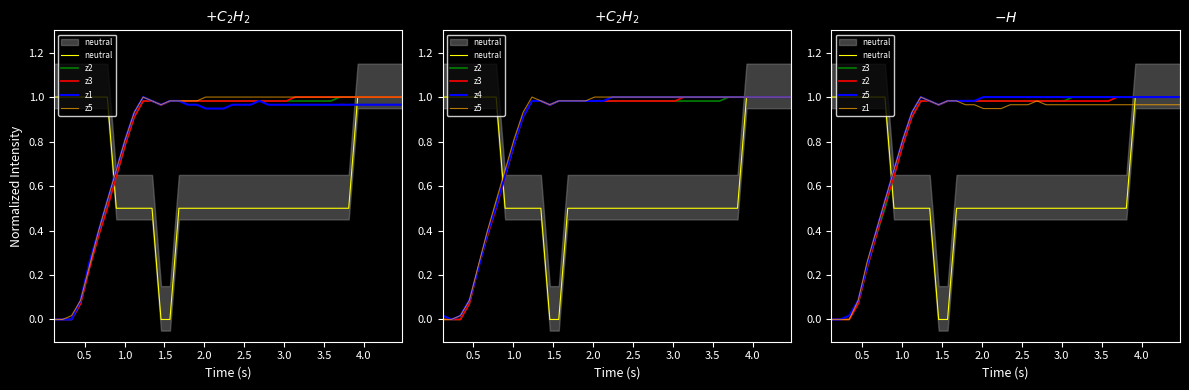

What is the difference between the maximum and minimum values in the z2 series?

1.0